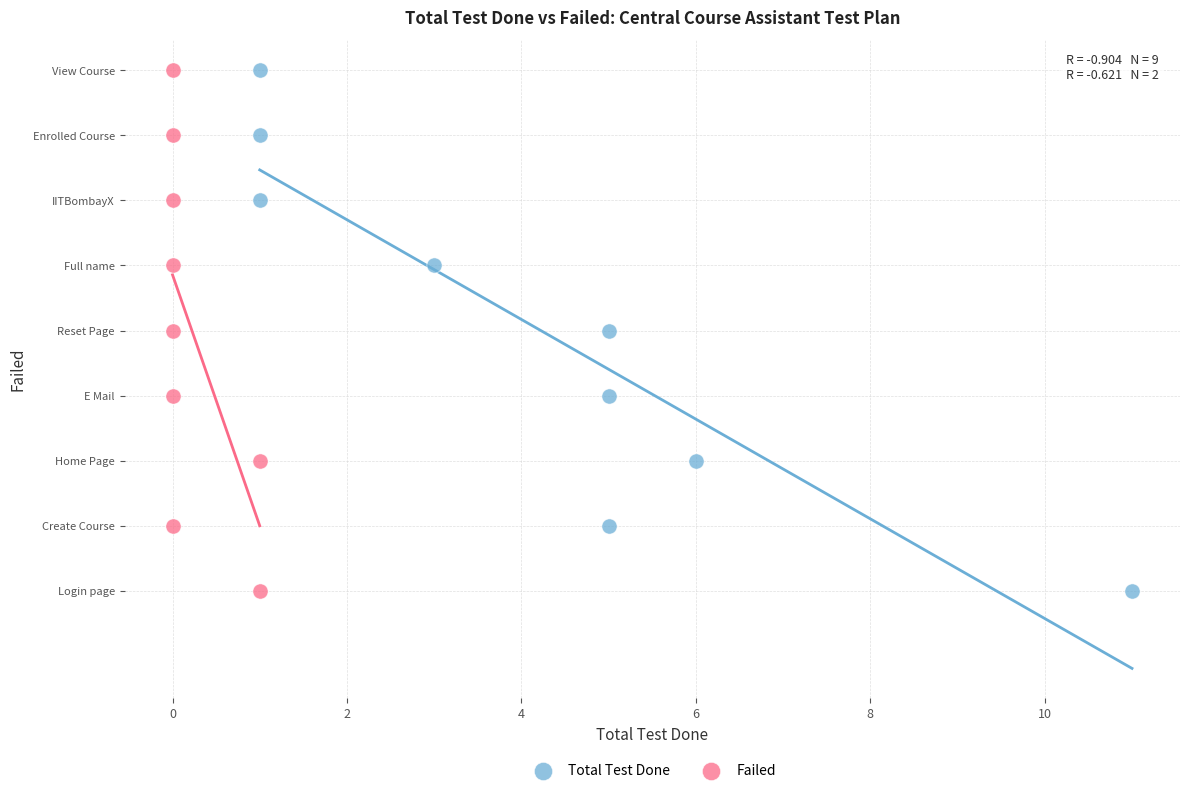

What are all the series names shown in the legend?

Total Test Done, Failed